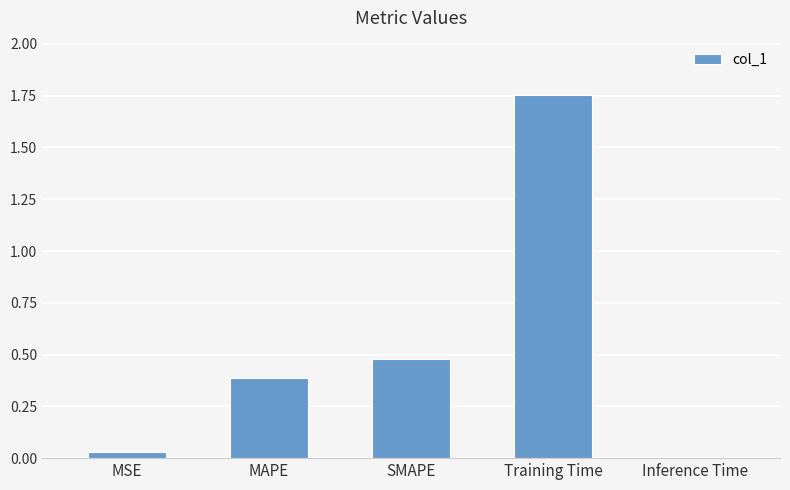

What is the difference between the second highest and minimum values?

0.5